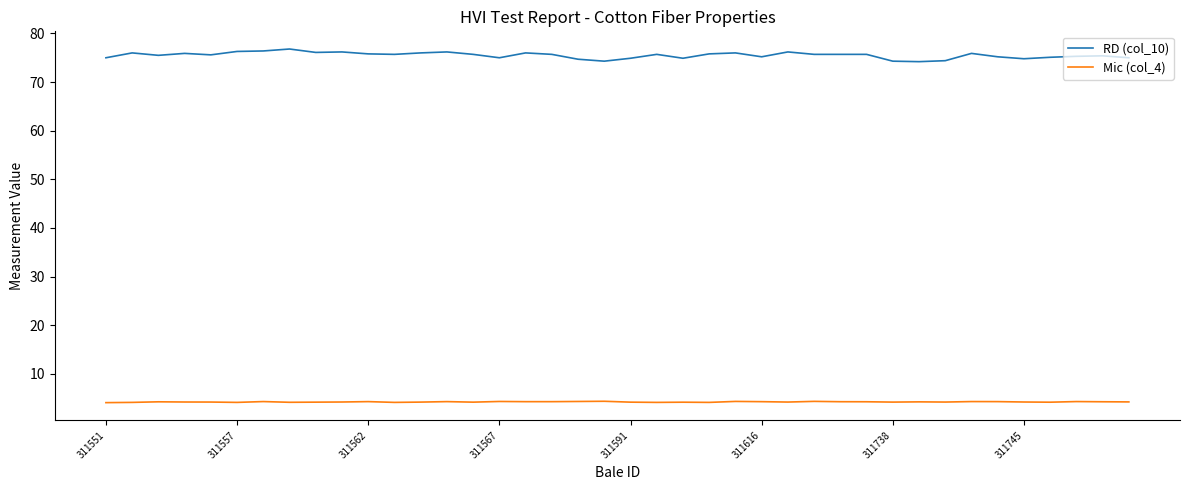

Which series has the widest spread of values?

RD (col_10)